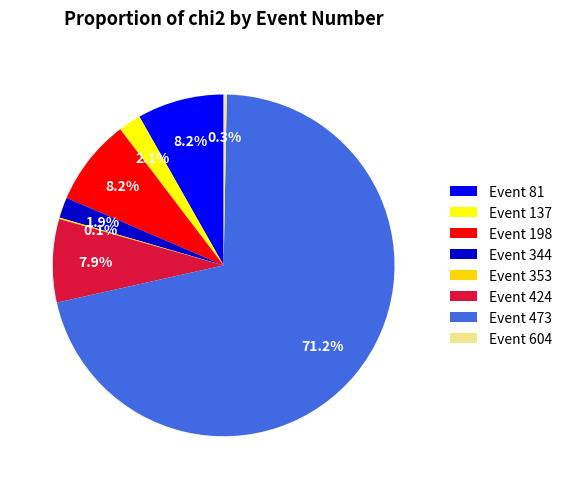

Does any single category account for the majority?

Yes